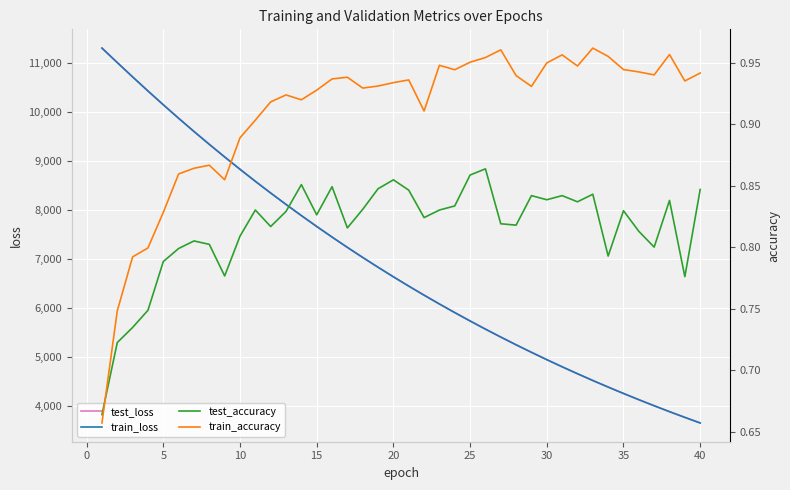

After their last crossing, which series has the higher values: test_accuracy or train_accuracy?

train_accuracy